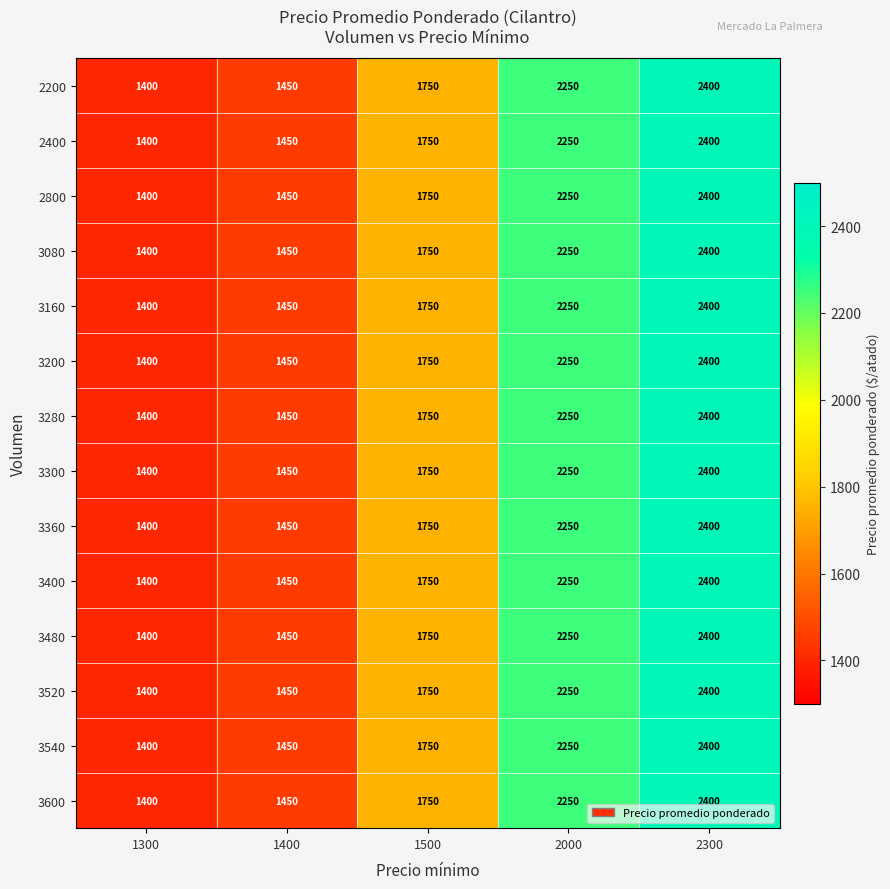

Rank the categories by 3200 value from highest to lowest.

2300, 2000, 1500, 1400, 1300